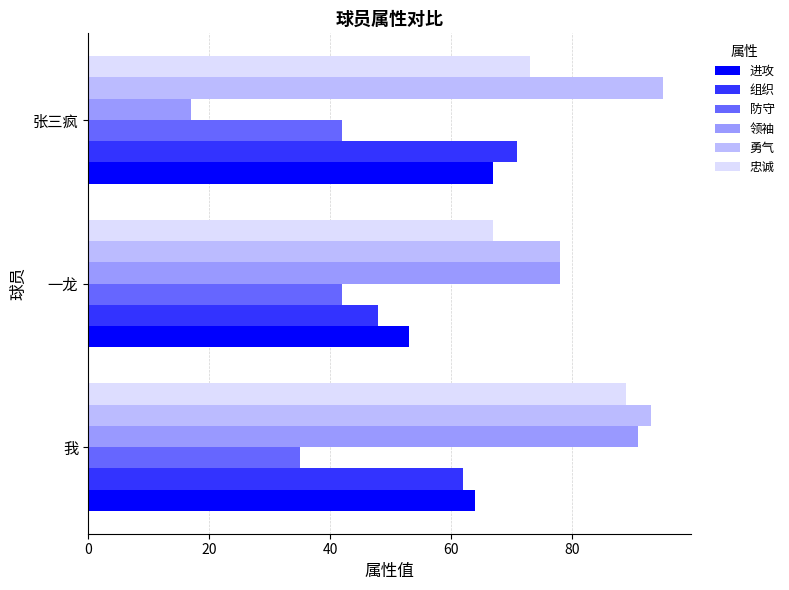

What is the difference between the maximum and second lowest values in the 进攻 series?

3